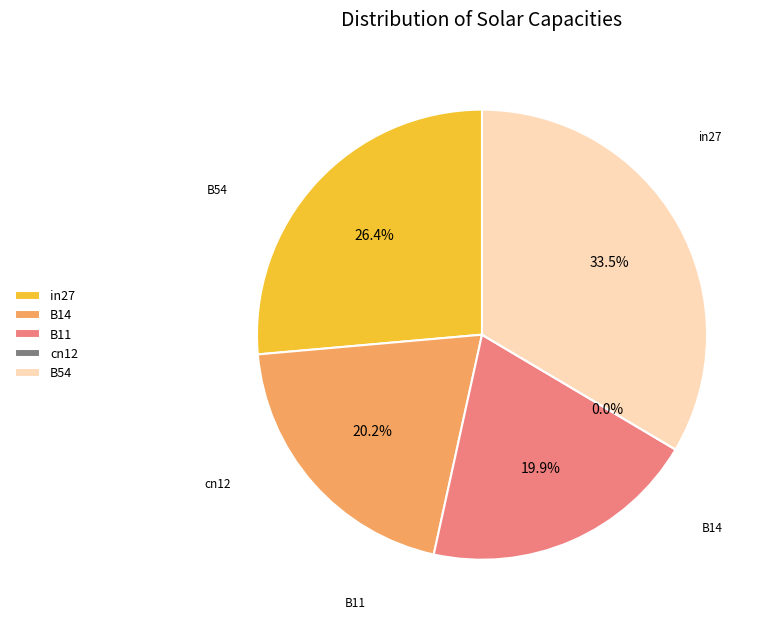

How many segments does this pie chart have?

5